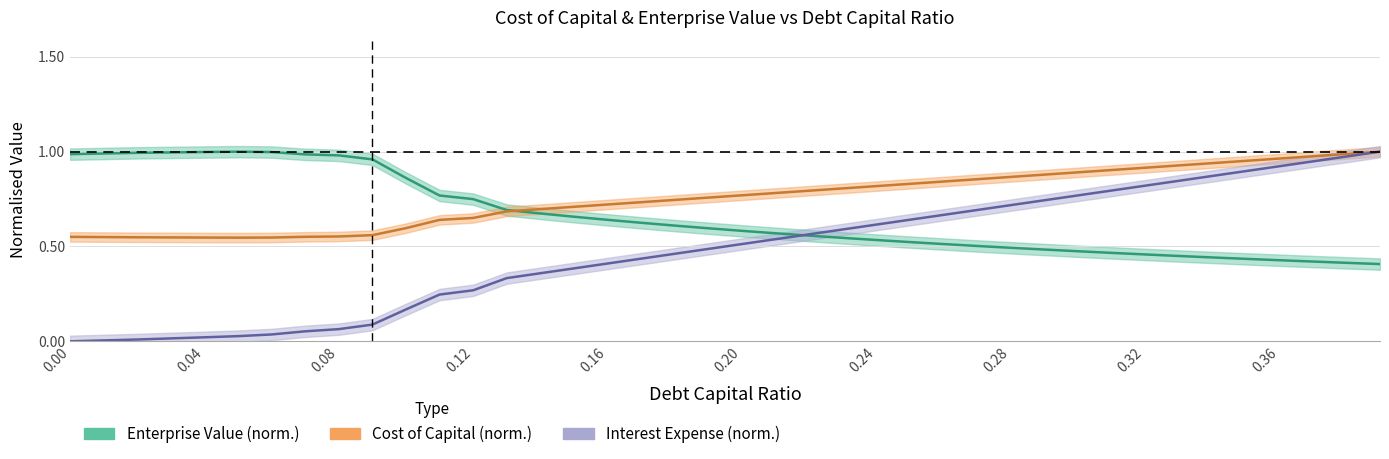

True or false: cost_capital has more than 1 interior local peaks.

False